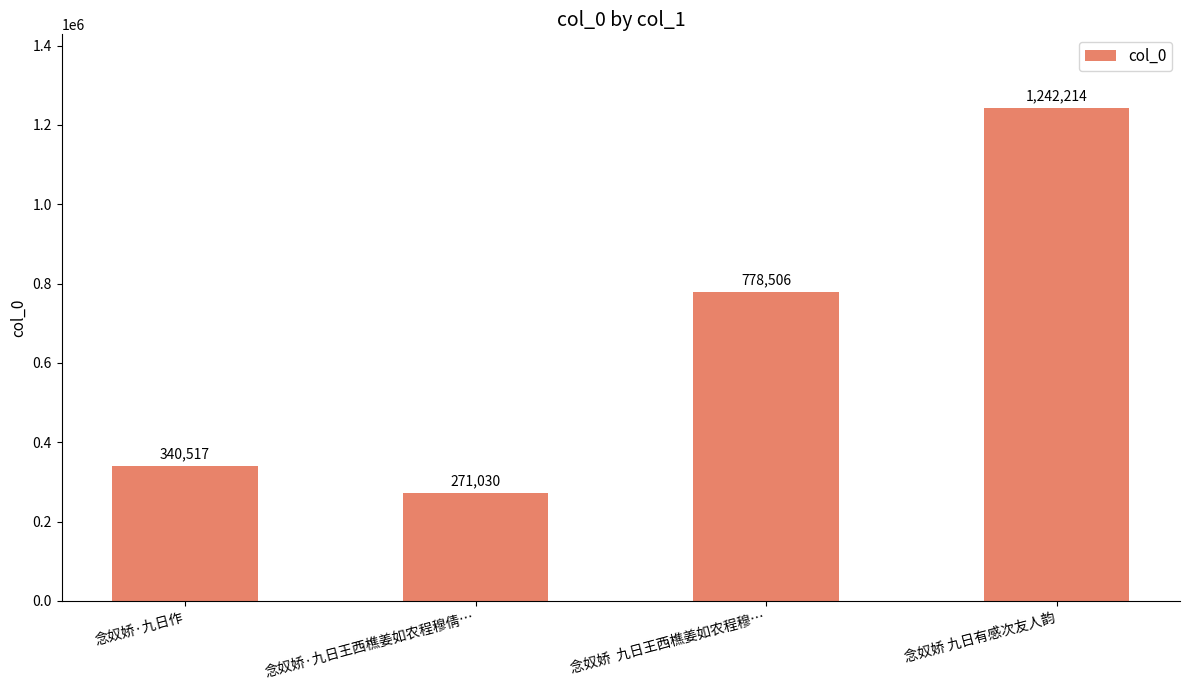

How many data points are less than 778506?

2